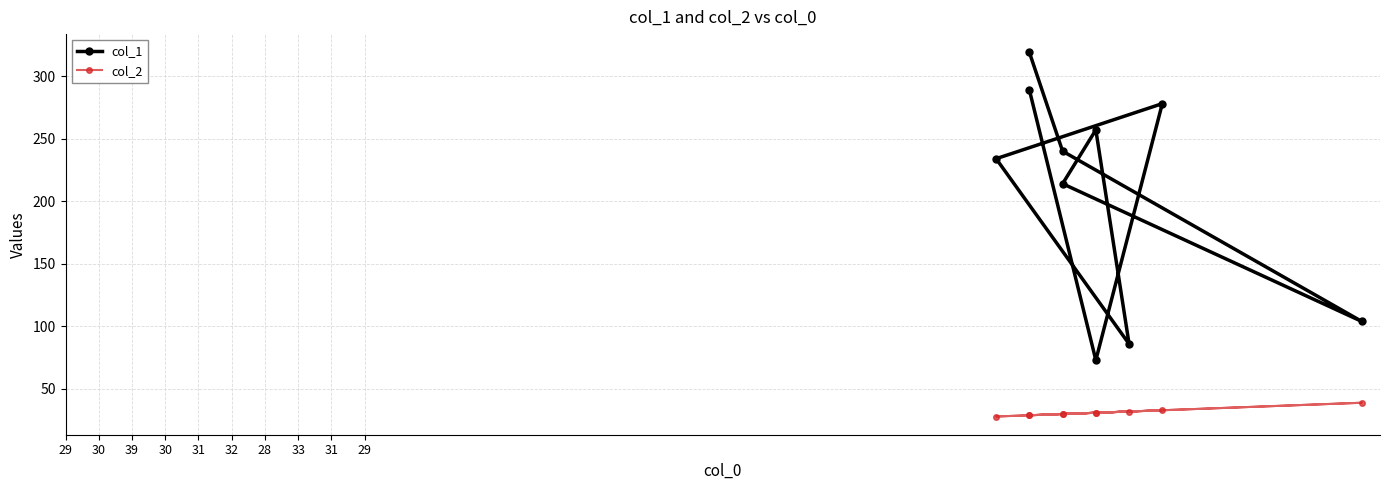

At which label does col_1 reach its peak?

29